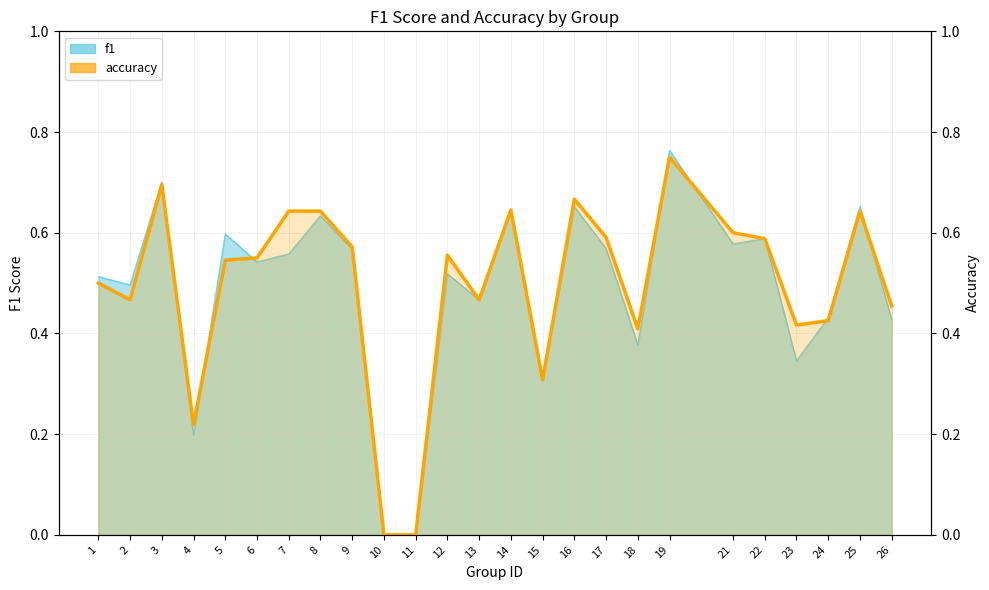

Which category has the highest value in the f1 series?

19